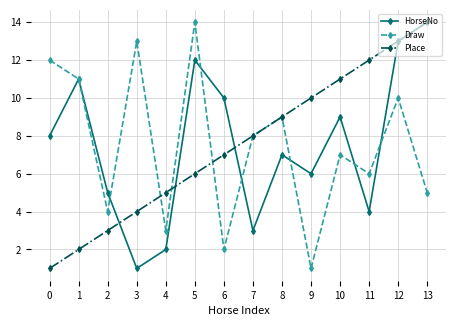

The HorseNo series shows 15 at 1. True or false?

False